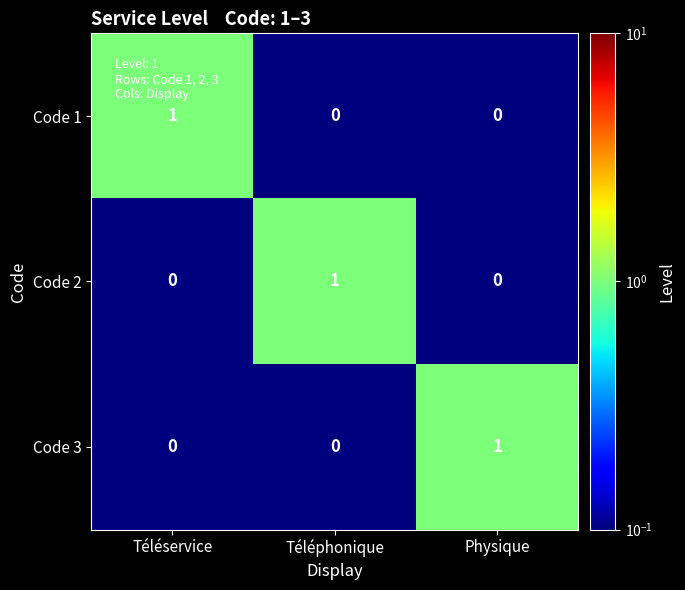

Reading left to right, transcribe all the data shown in this chart.

Code 1: 1	0	0
Code 2: 0	1	0
Code 3: 0	0	1